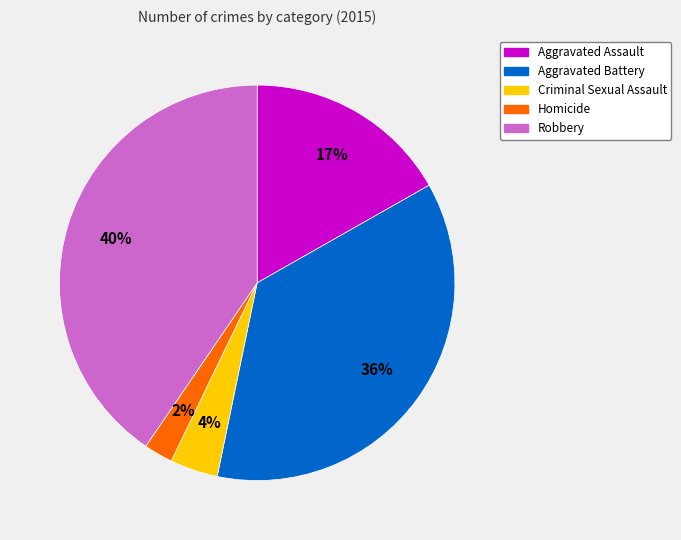

How many slices are in this pie chart?

5